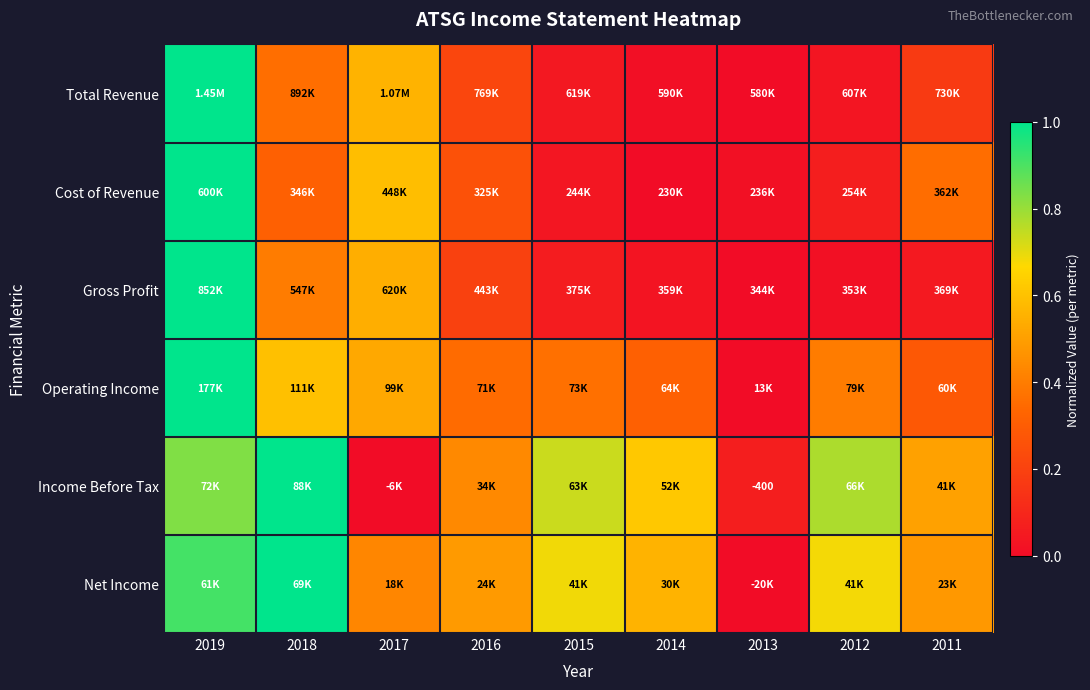

How many distinct data groups are displayed?

6